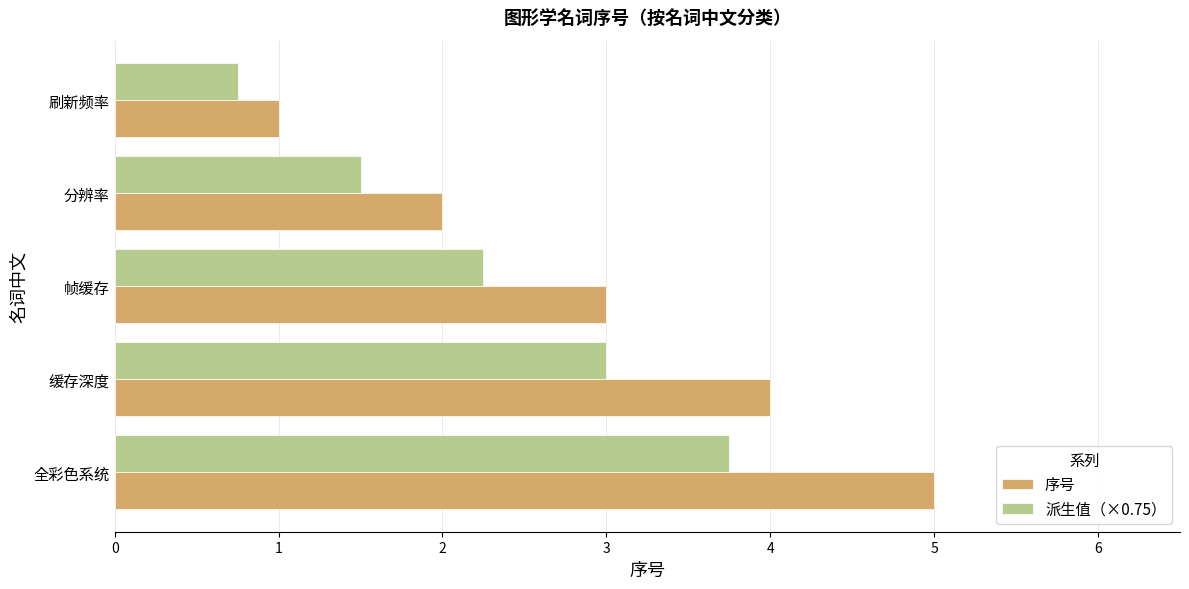

What is the difference between the second highest and minimum values in the 序号 series?

3.0